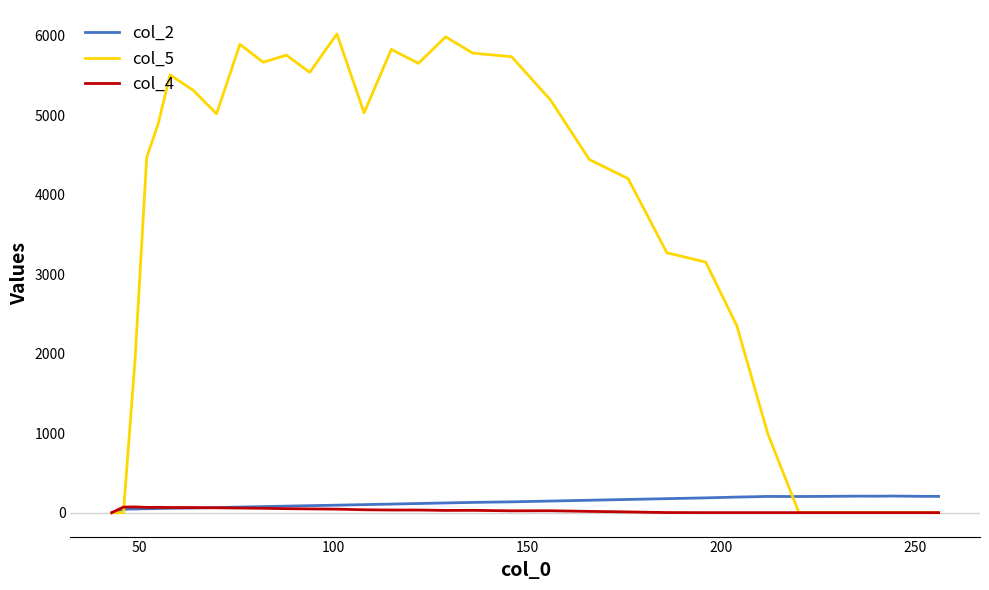

Which series has the largest total across all categories?

col_5